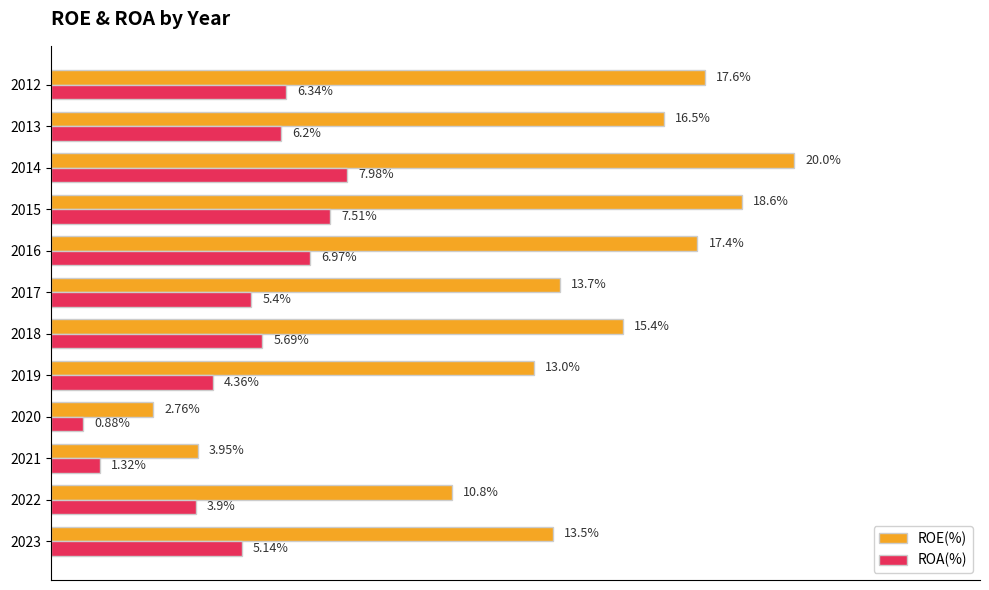

Rank the series by their average value, from highest to lowest.

ROE(%), ROA(%)